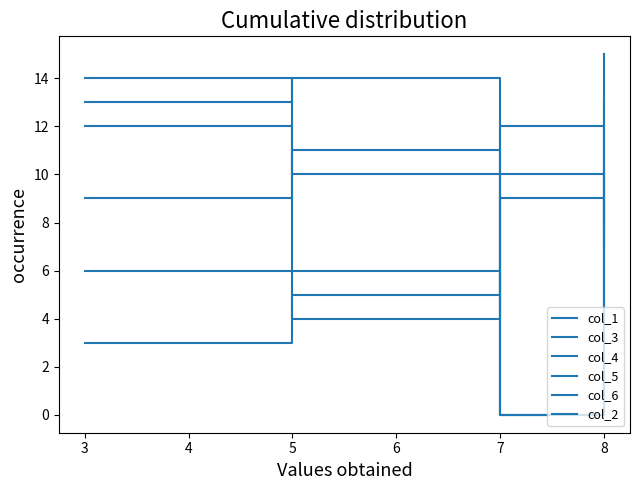

True or false: col_1 and col_5 intersect in this chart.

True